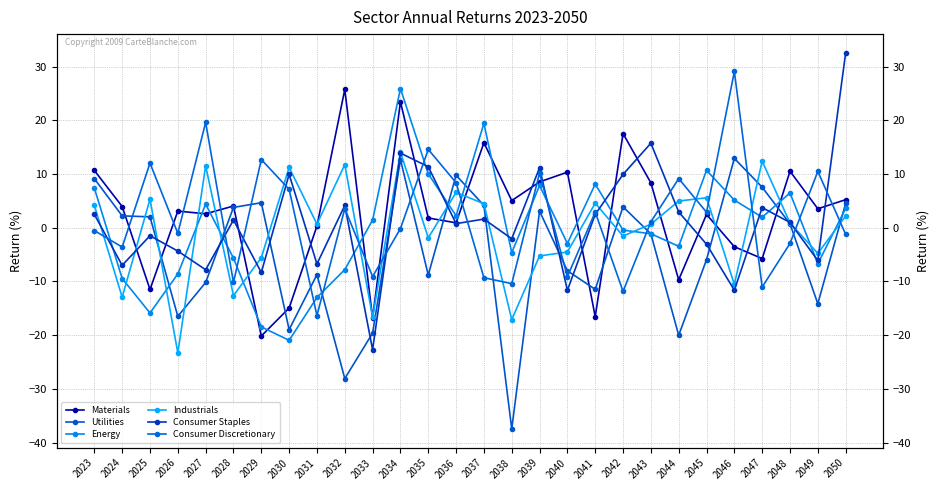

What is the lowest value of the Utilities series?

-37.4